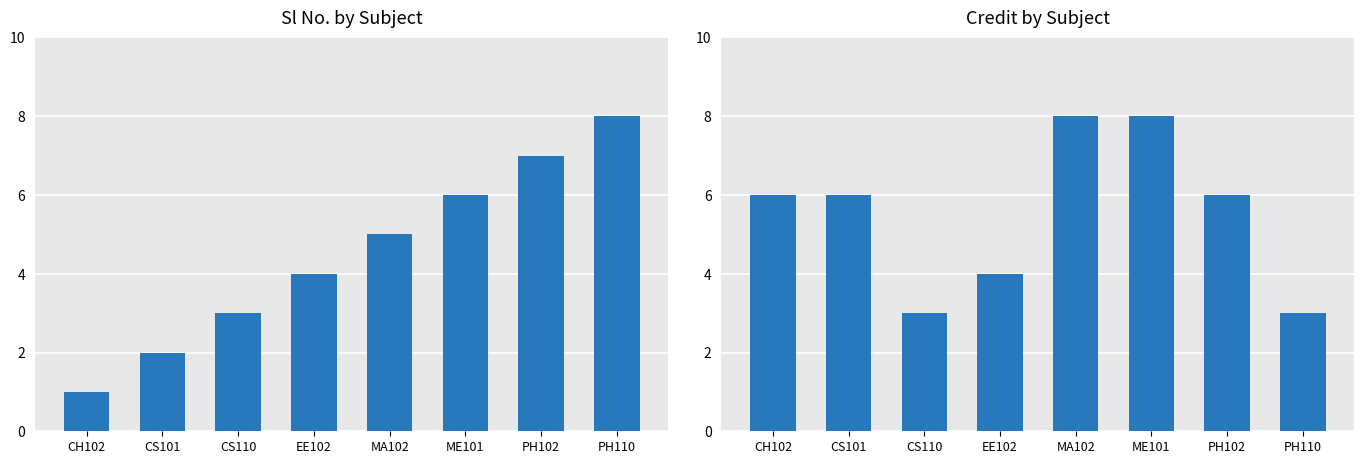

Which category has the highest value in the Credit series?

MA102